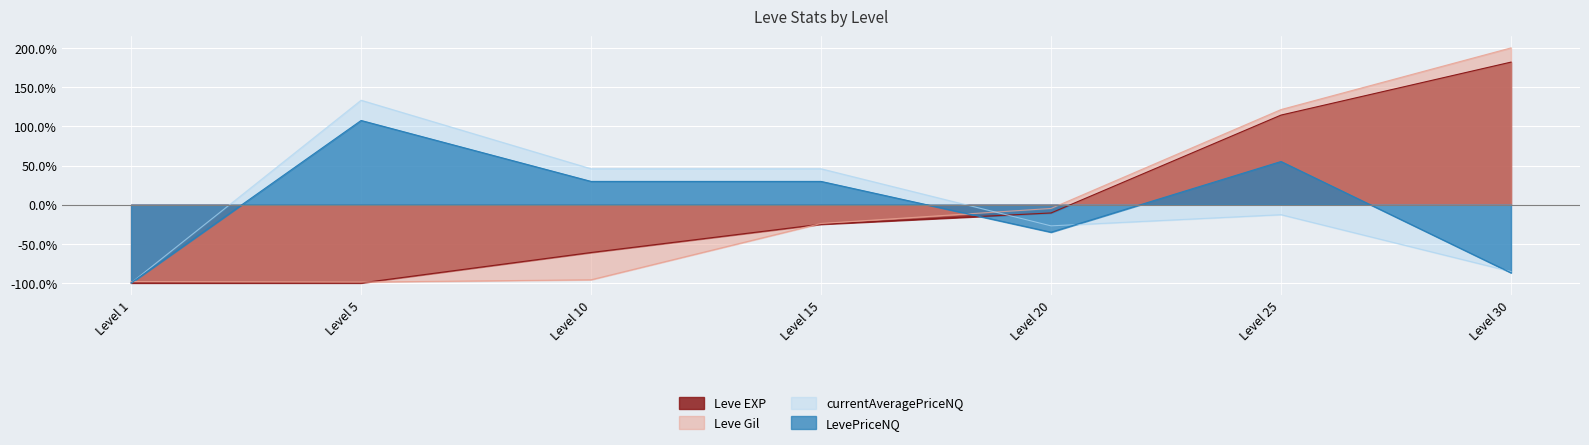

How many intersections are there between currentAveragePriceNQ and Leve Gil?

2